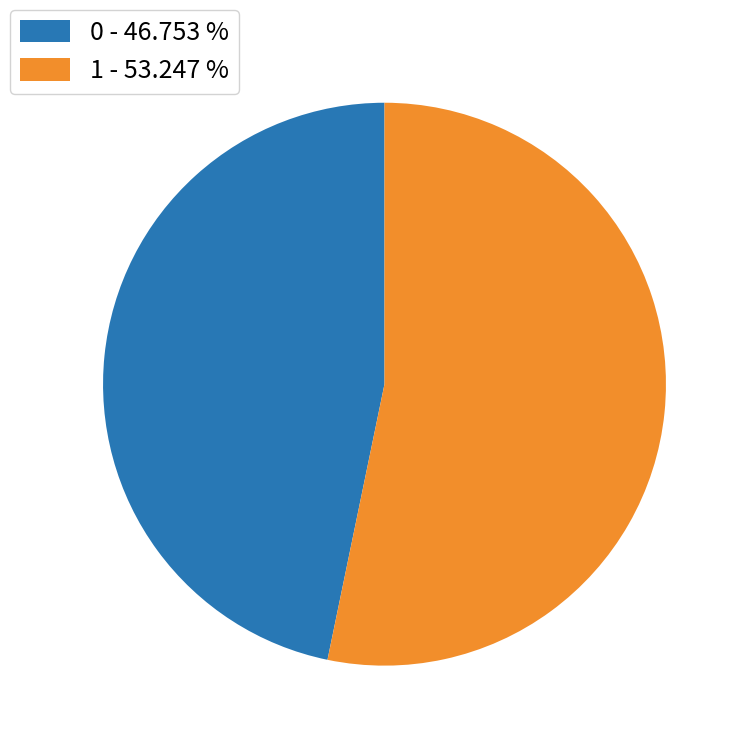

Approximately how many times larger is the value at 0 compared to 1?

0.9